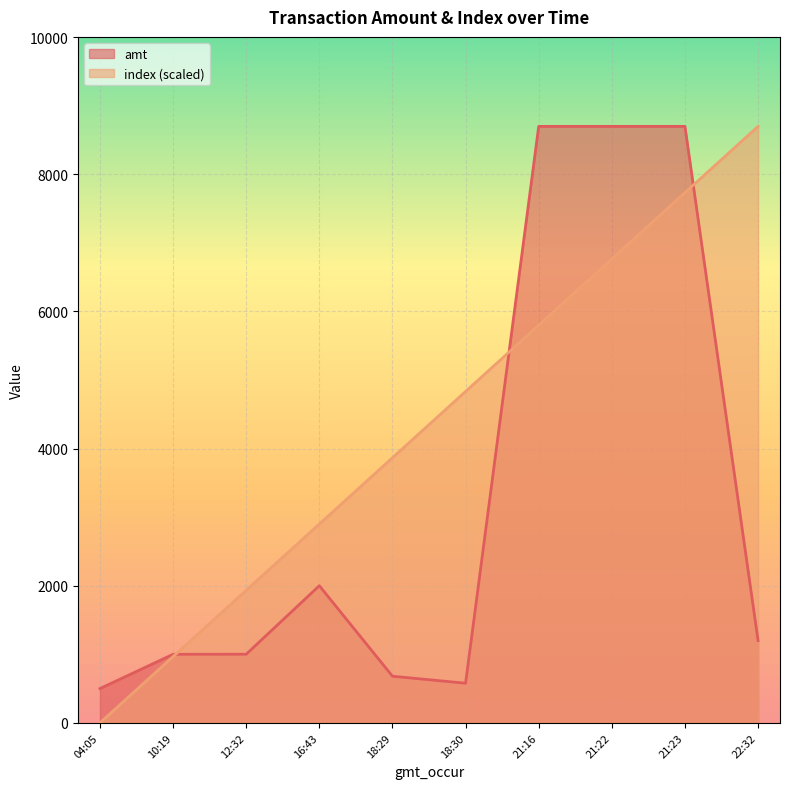

Which series ends up on top after the final intersection of index and amt?

index